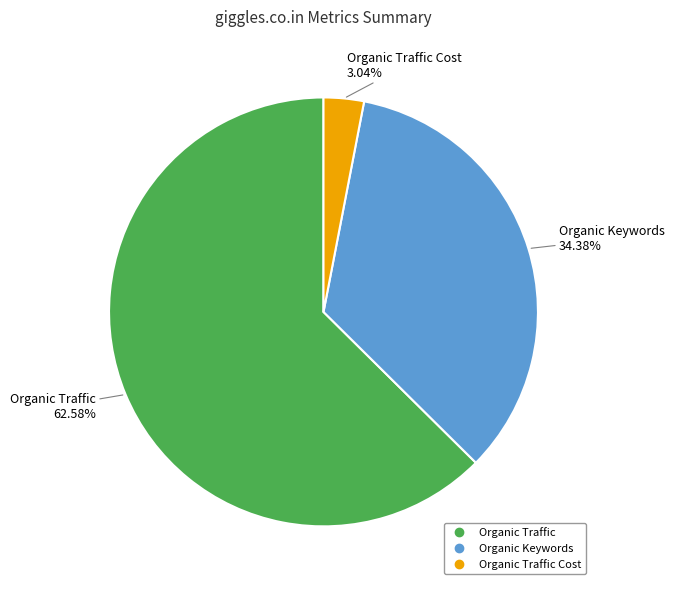

Is there a majority slice in this chart?

Yes